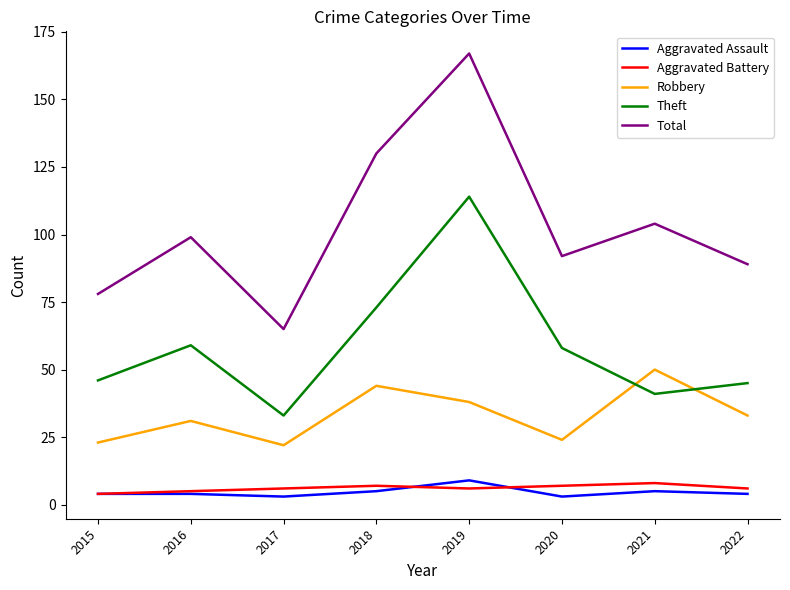

Is it true that Theft equals 90 at 2020?

False